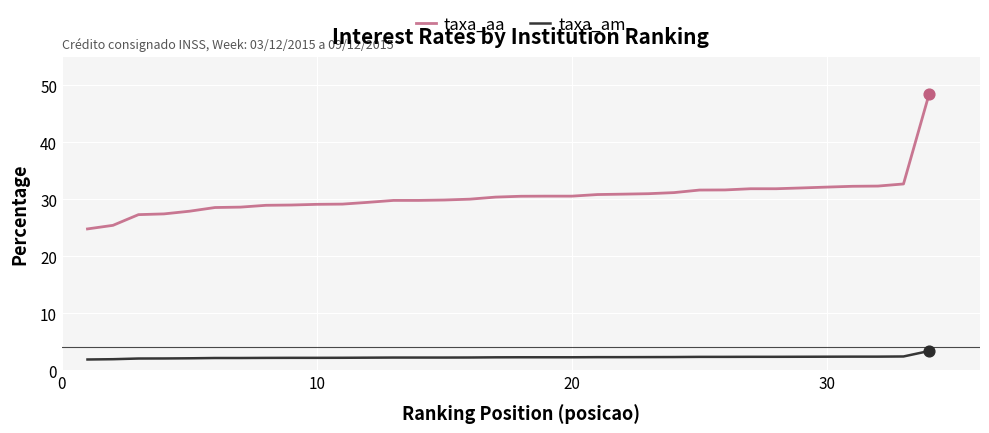

Which series has the largest total across all categories?

taxa_aa